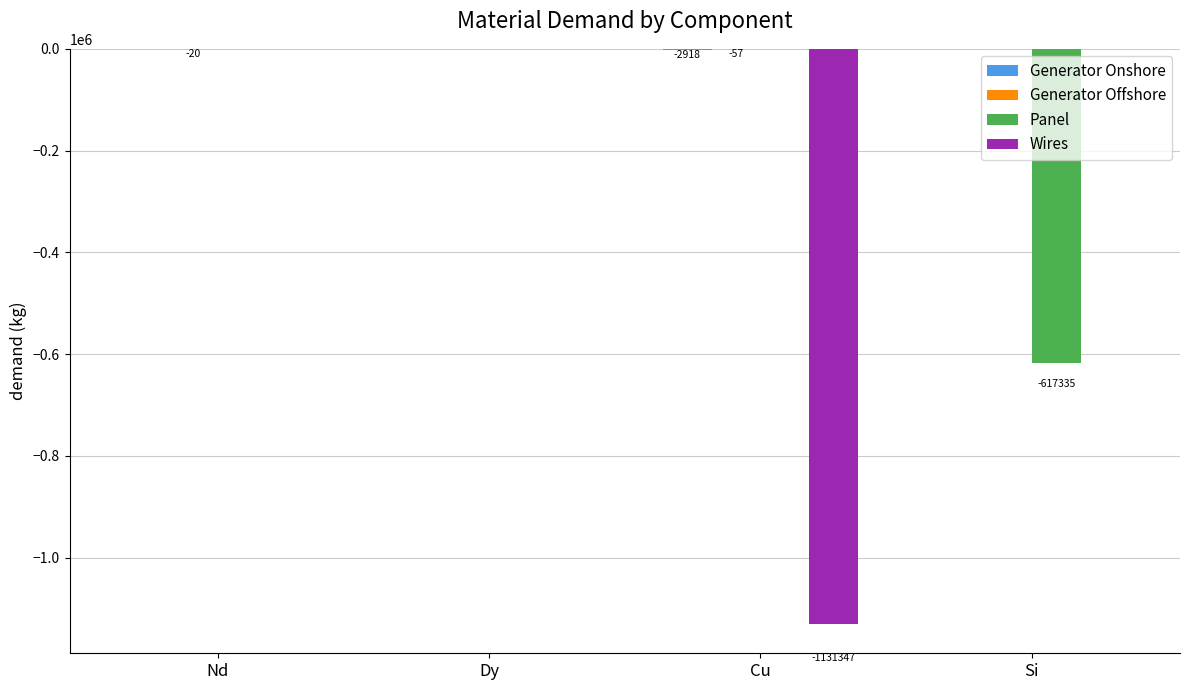

The value of Panel at Cu is -258497.3. True or false?

False